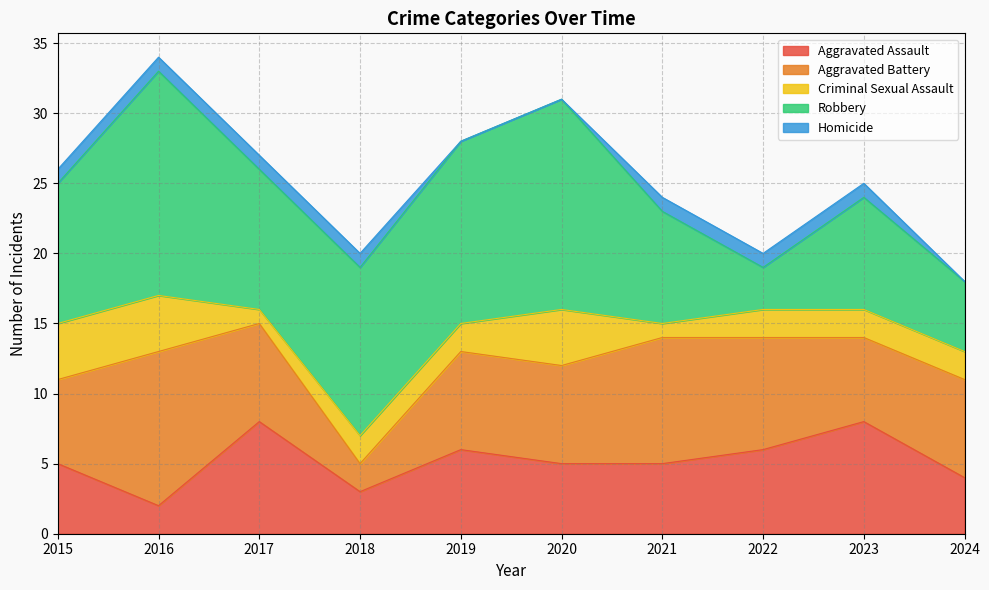

True or false: Aggravated Battery and Criminal Sexual Assault cross at least once.

False